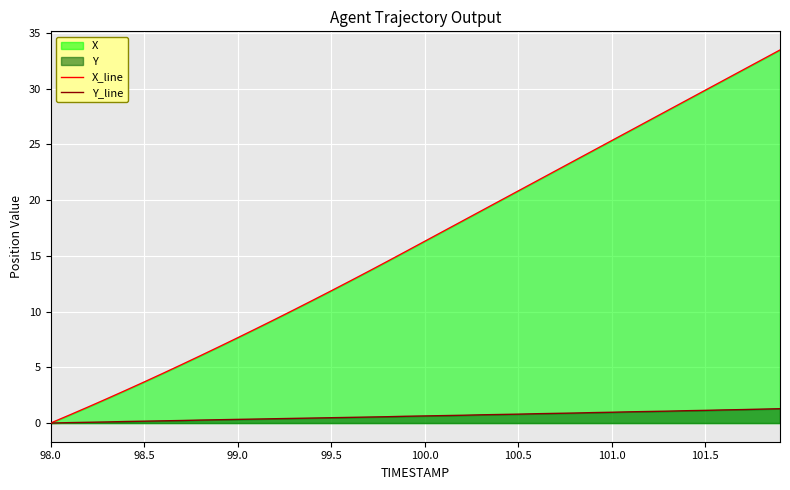

Which series has the largest total across all categories?

X_line